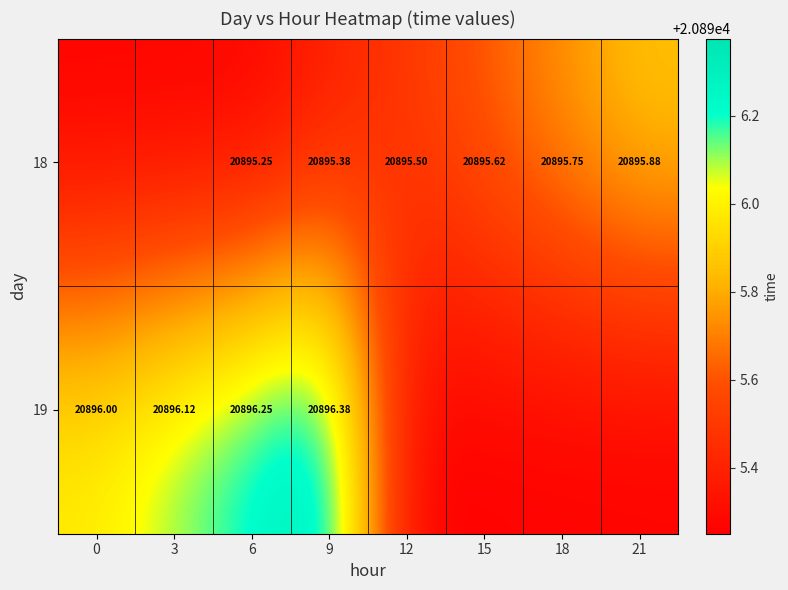

Is it true that 18 equals 29233.4 at 21?

False